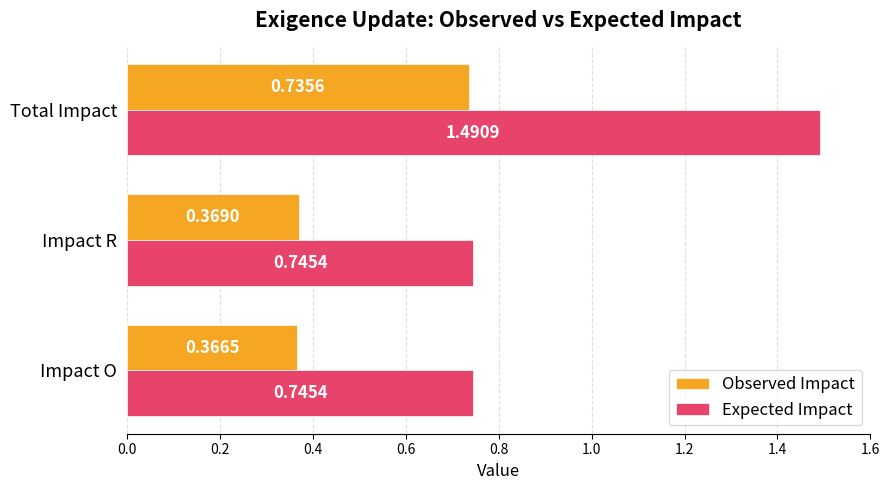

Where is Observed Impact nearest to the value 0?

Impact O